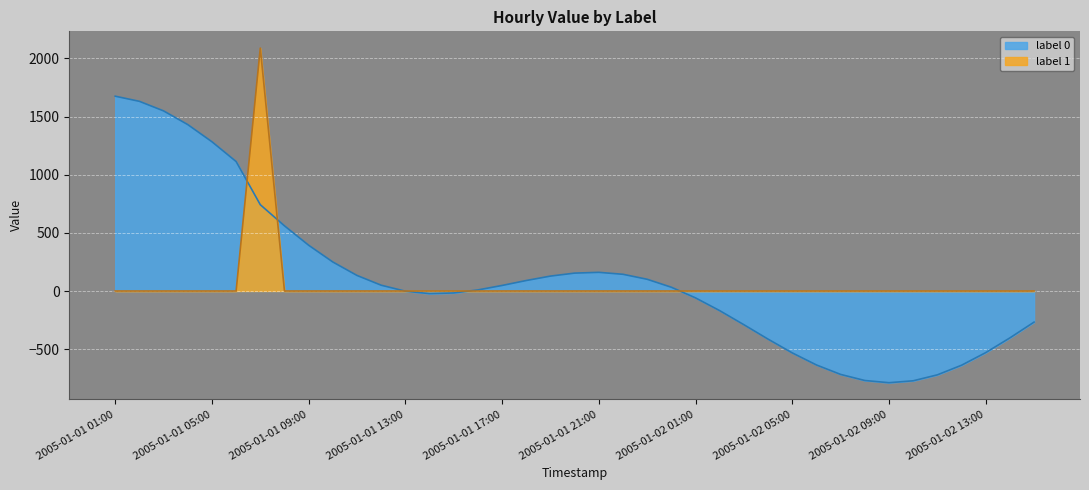

What is the greatest value displayed?

2089.1